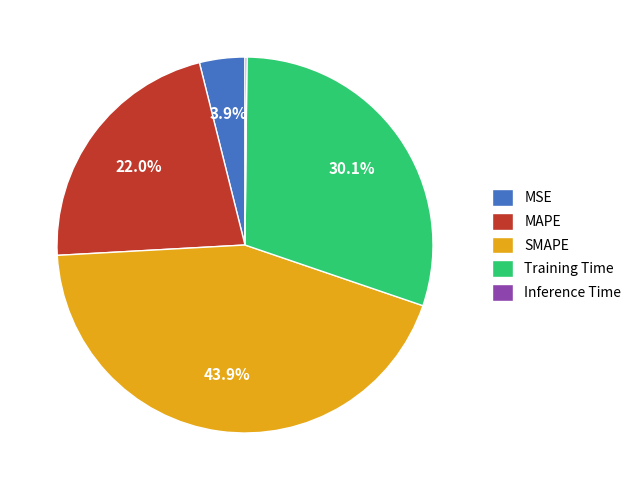

Is there any slice that represents more than half of the pie?

No